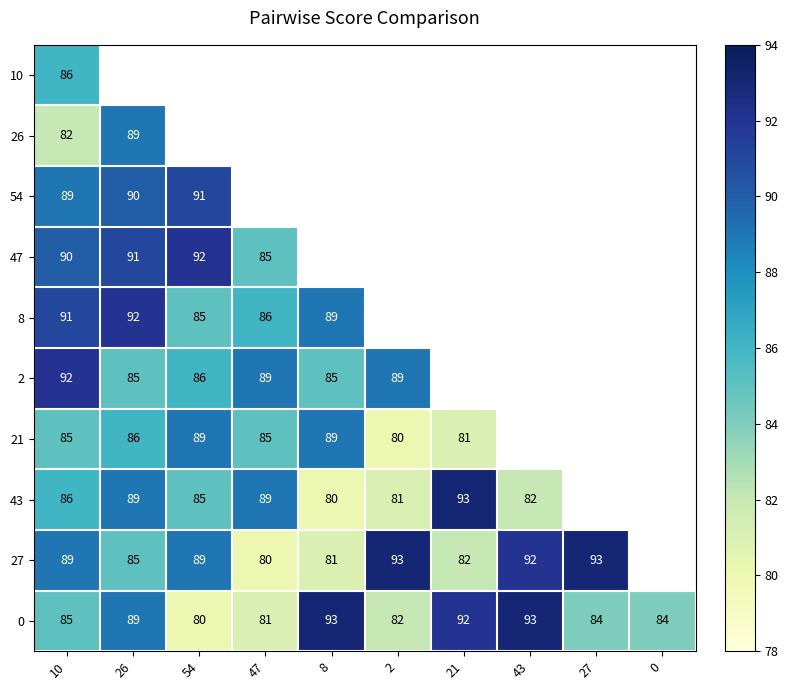

What is the sum of all 0 values?

863